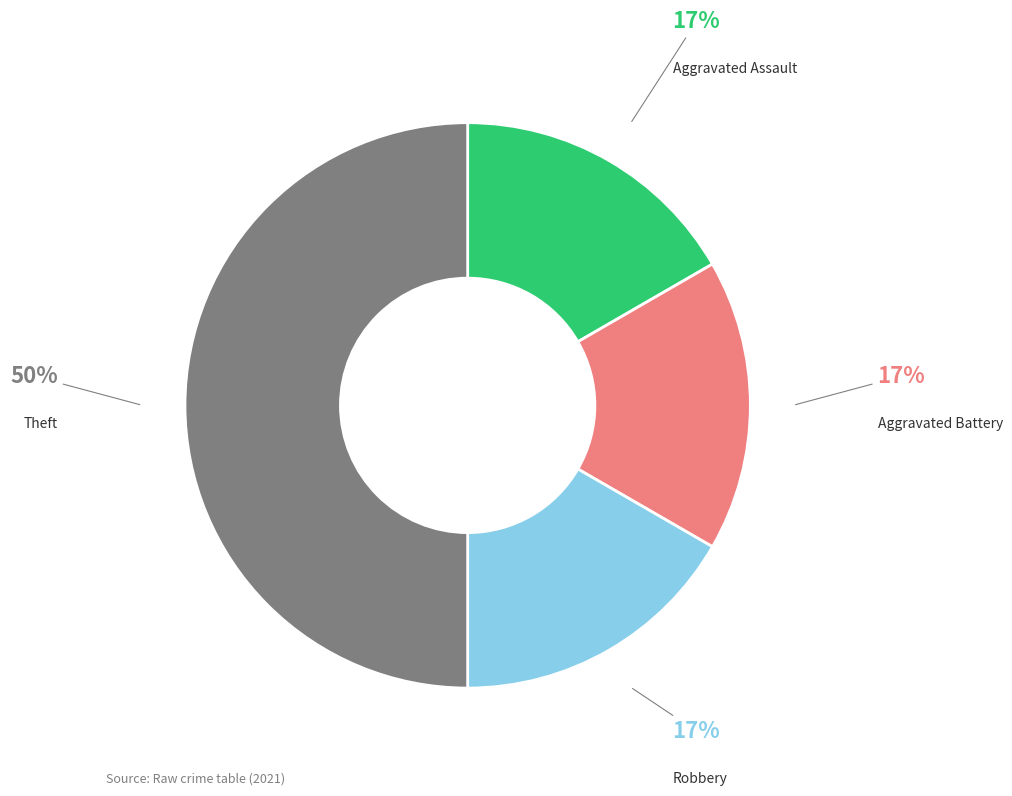

To the nearest percent, what is the difference between the largest and smallest slice percentages?

33%